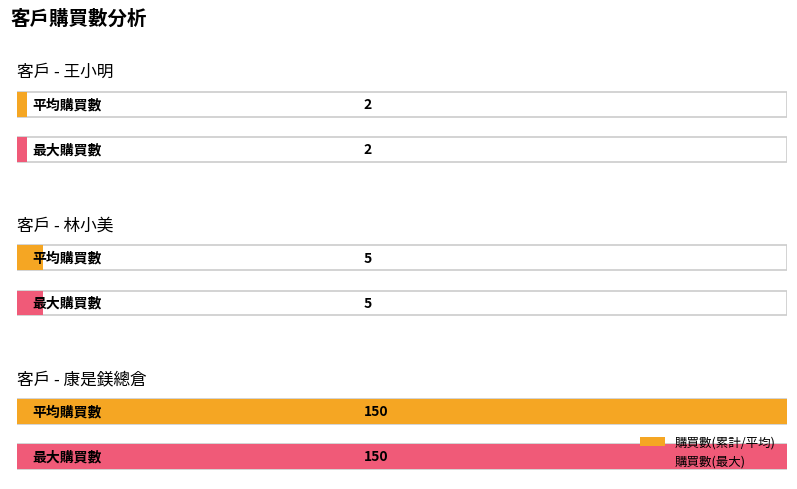

Does the chart contain stacked bars?

No